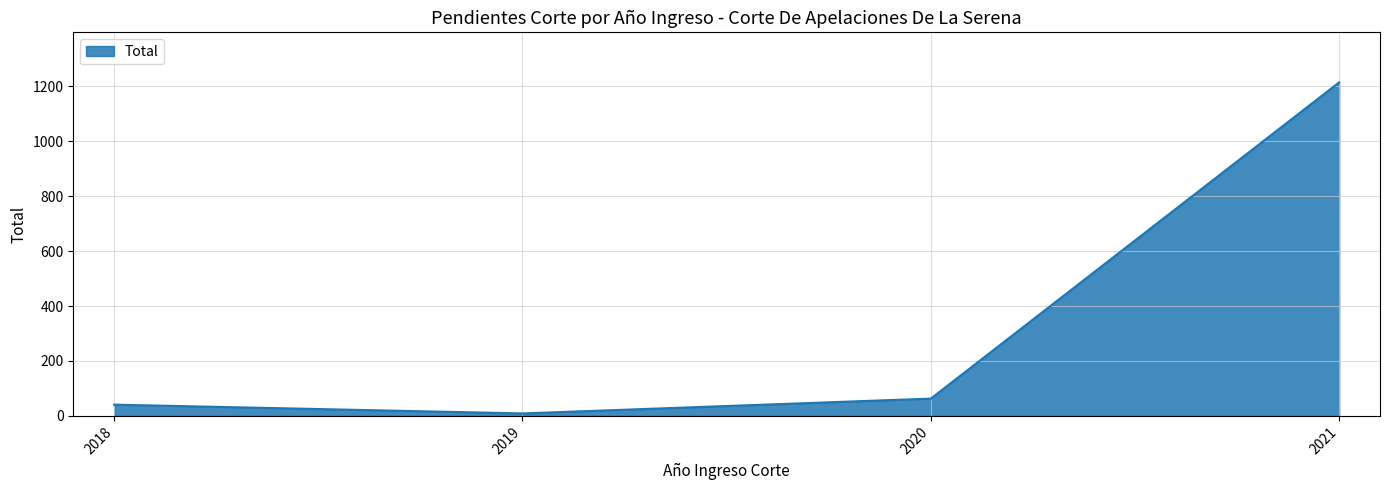

At which label is the value closest to 612?

2020